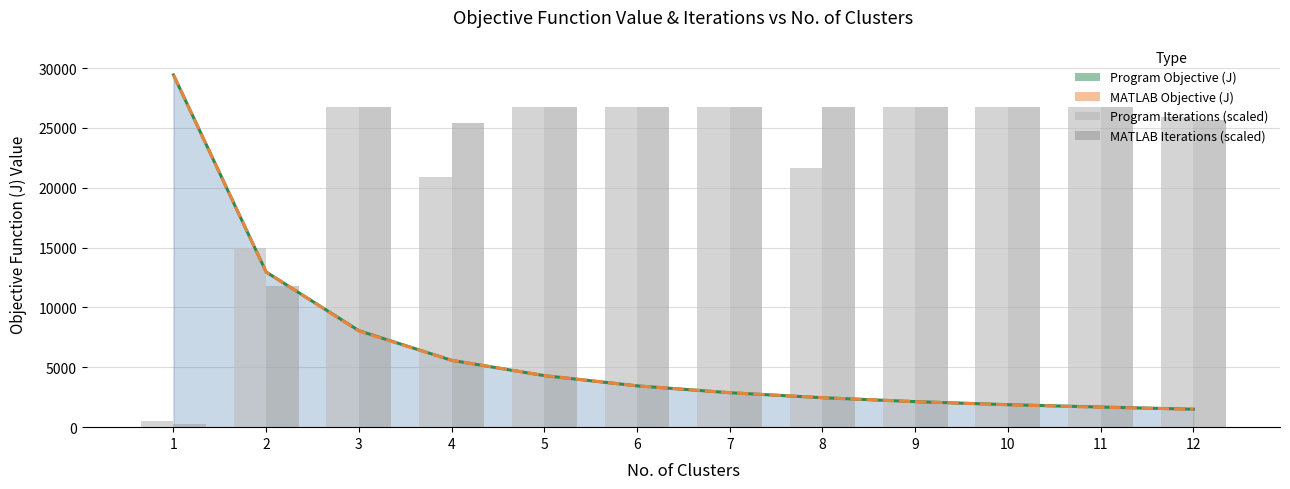

How many values in the Program Objective (J) series are below 3452?

6